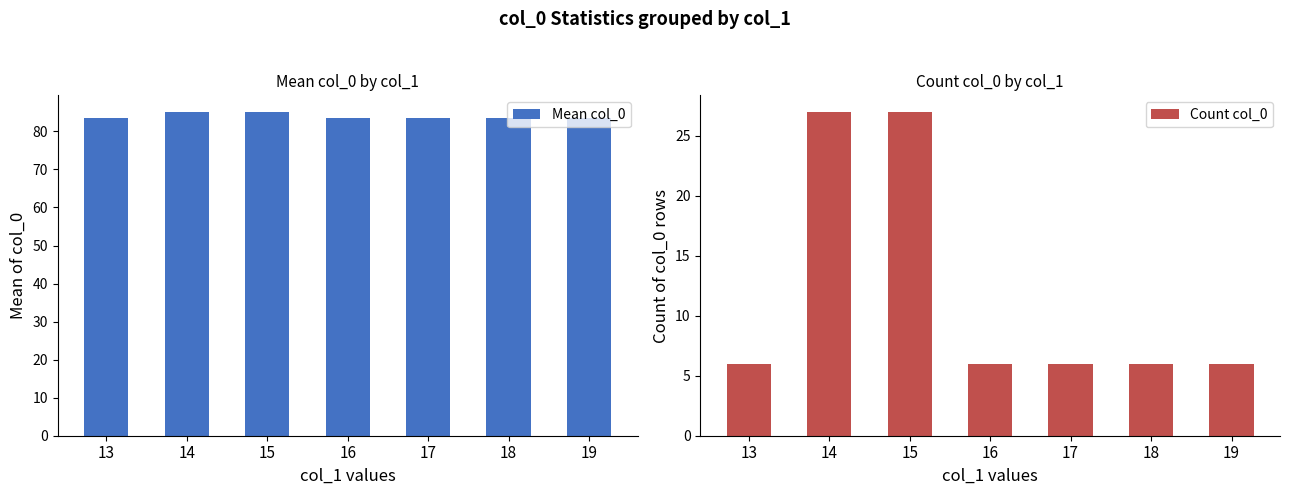

Rank the series by their average value, from highest to lowest.

Mean col_0, Count col_0